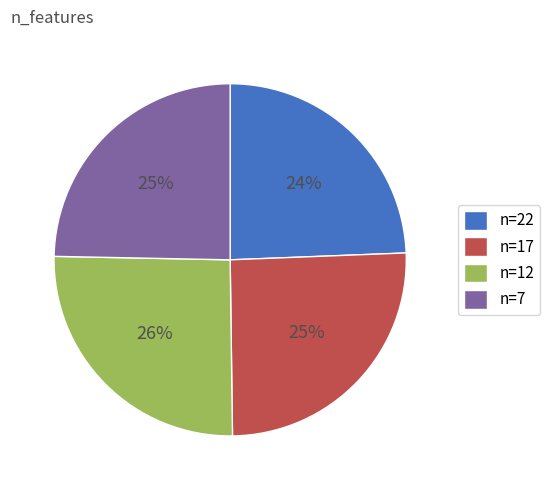

To the nearest percent, what percentage of the pie is n=22?

24%